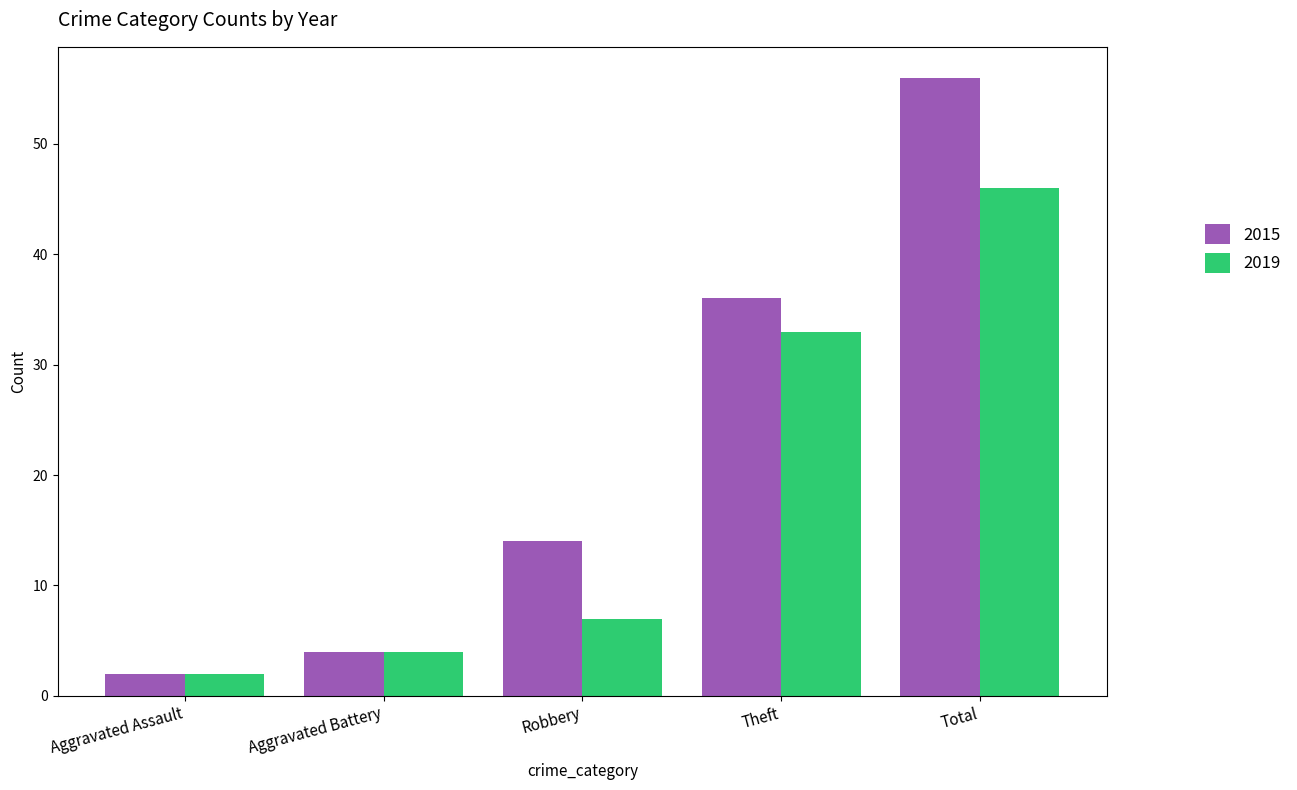

The 2019 series shows 2 at Aggravated Assault. True or false?

True